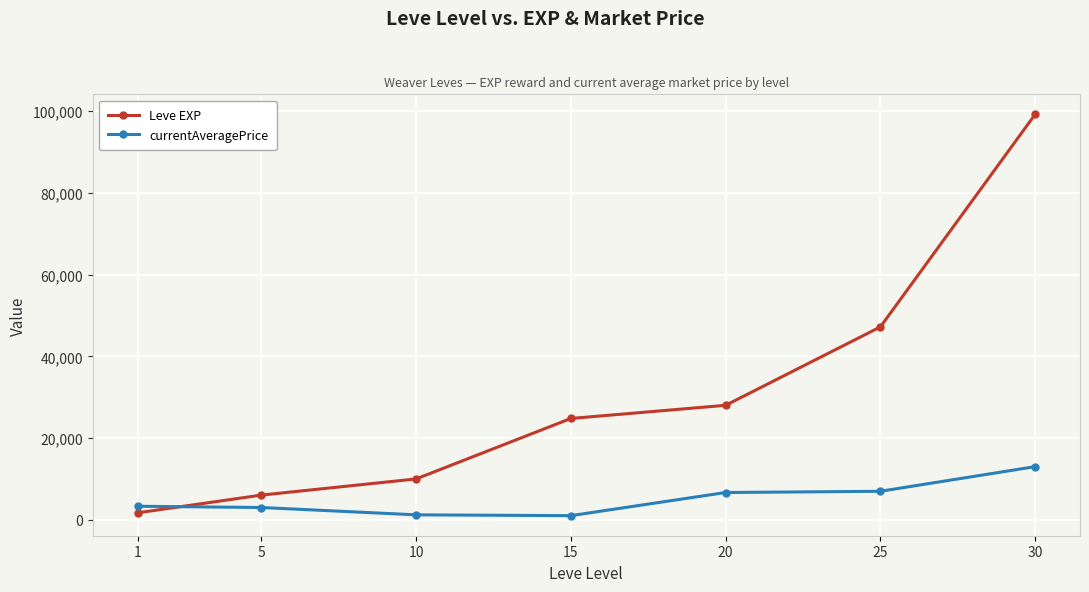

What is the difference between the currentAveragePrice values at 5 and 10?

1794